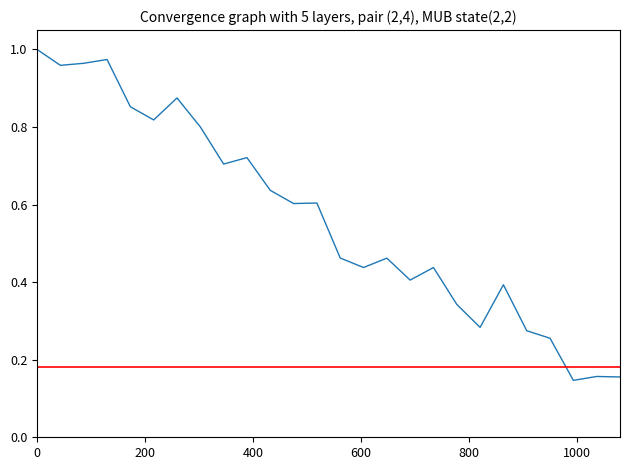

Does the chart have visible grid lines?

No